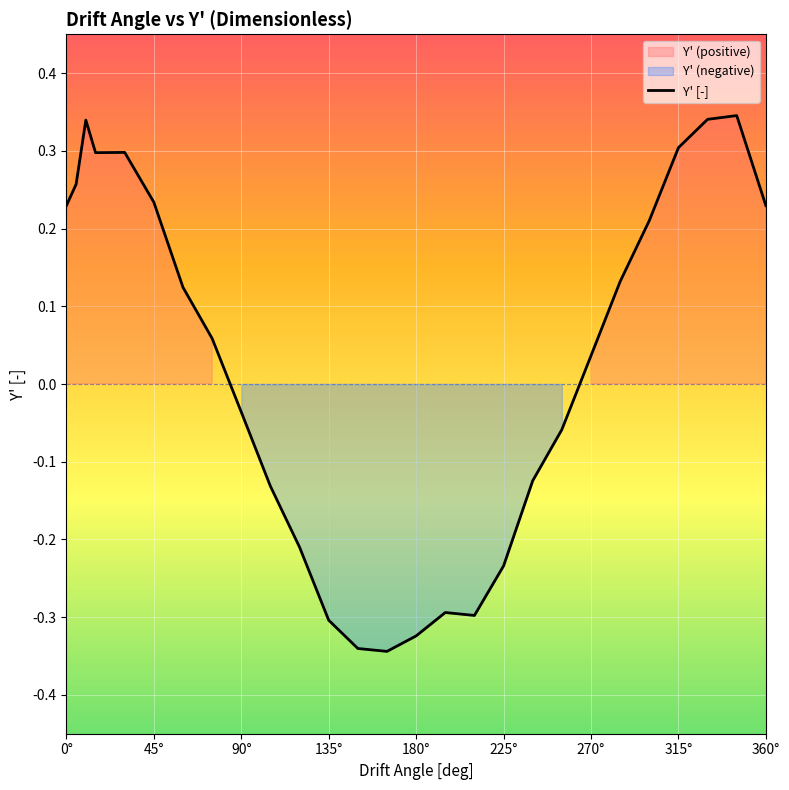

How many data points are above 0?

15